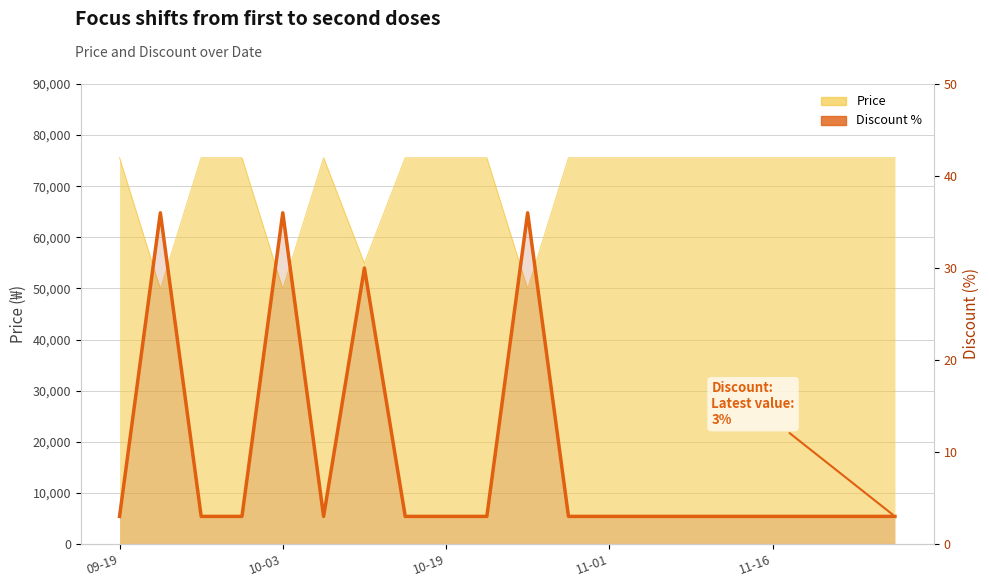

Approximately how many times larger is the value at 09-19 compared to 14?

1.0